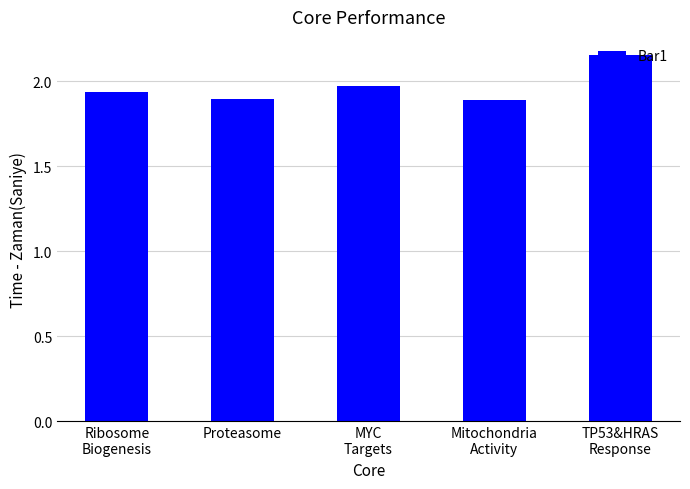

What is the label of the 1st bar from the right?

TP53&HRAS
Response